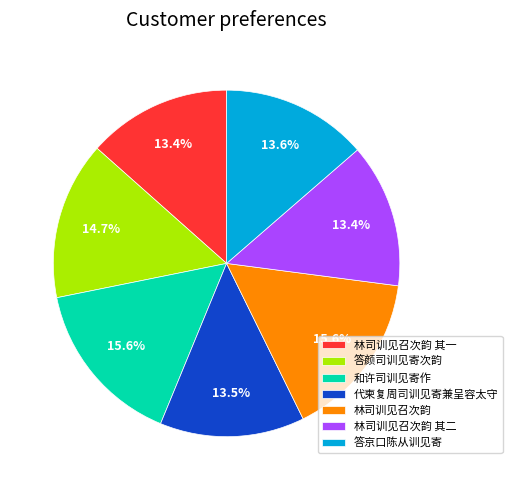

Between 答京口陈从训见寄 and 林司训见召次韵, which is larger?

林司训见召次韵